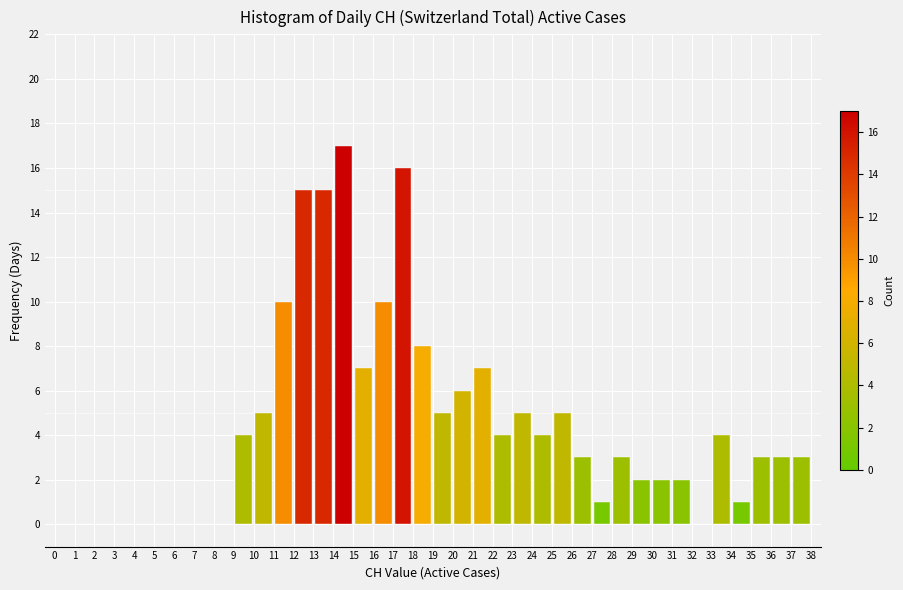

Reading left to right, transcribe this chart: for each bar, give the range it covers on the x-axis and its height. The values are not printed on the chart, so give them approximately, as read against the axis.

0 to 1: 0
1 to 2: 0
2 to 3: 0
3 to 4: 0
4 to 5: 0
5 to 6: 0
6 to 7: 0
7 to 8: 0
8 to 9: 0
9 to 10: 4
10 to 11: 5
11 to 12: 10
12 to 13: 15
13 to 14: 15
14 to 15: 17
15 to 16: 7
16 to 17: 10
17 to 18: 16
18 to 19: 8
19 to 20: 5
20 to 21: 6
21 to 22: 7
22 to 23: 4
23 to 24: 5
24 to 25: 4
25 to 26: 5
26 to 27: 3
27 to 28: 1
28 to 29: 3
29 to 30: 2
30 to 31: 2
31 to 32: 2
32 to 33: 0
33 to 34: 4
34 to 35: 1
35 to 36: 3
36 to 37: 3
37 to 38: 3